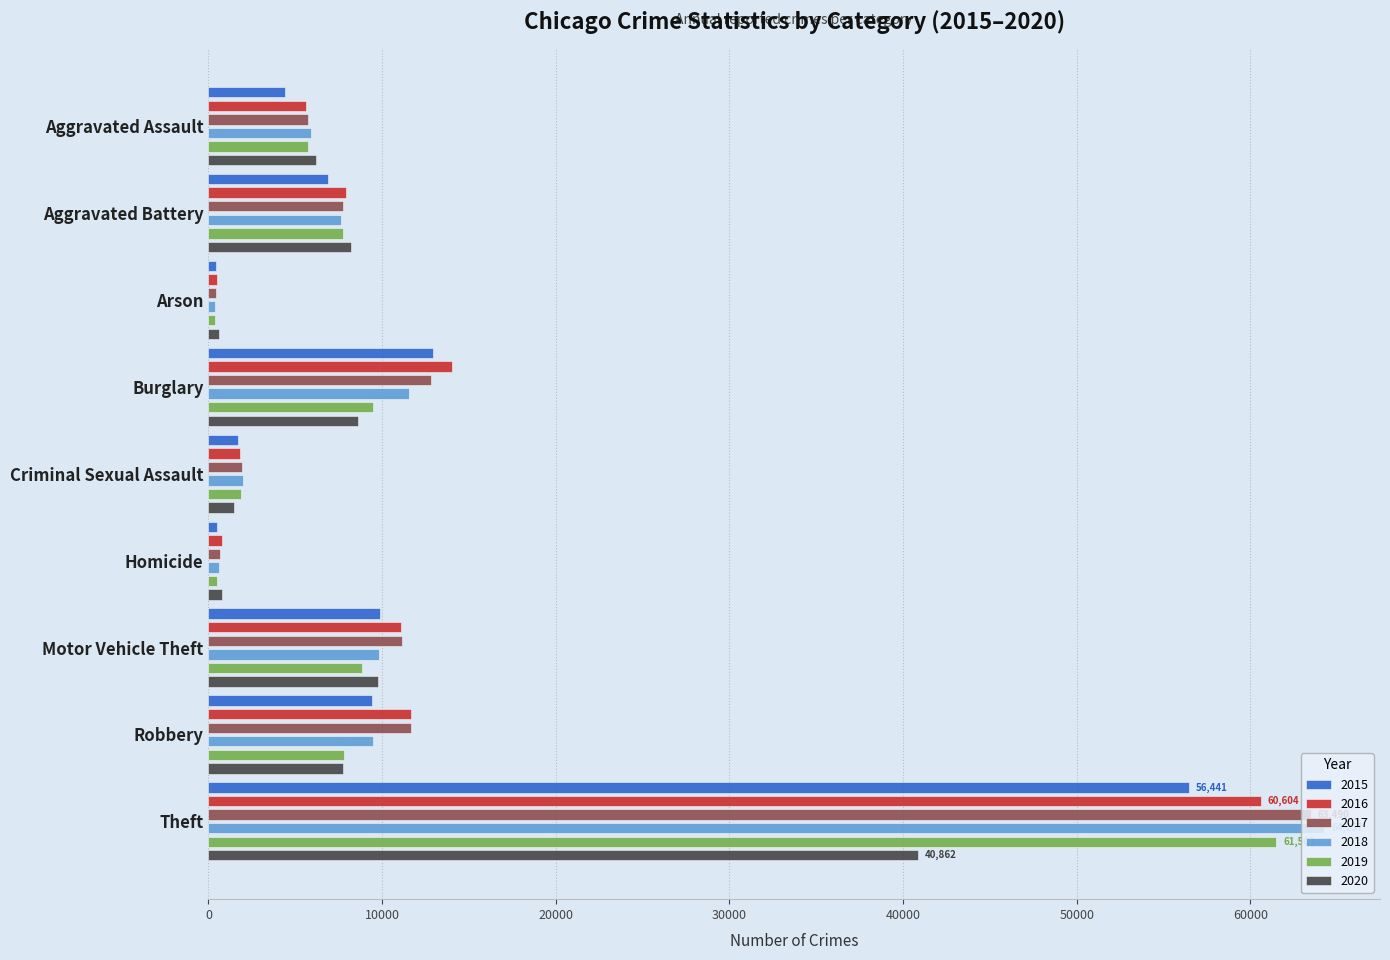

Is it true that 2016 equals 770 at Homicide?

True